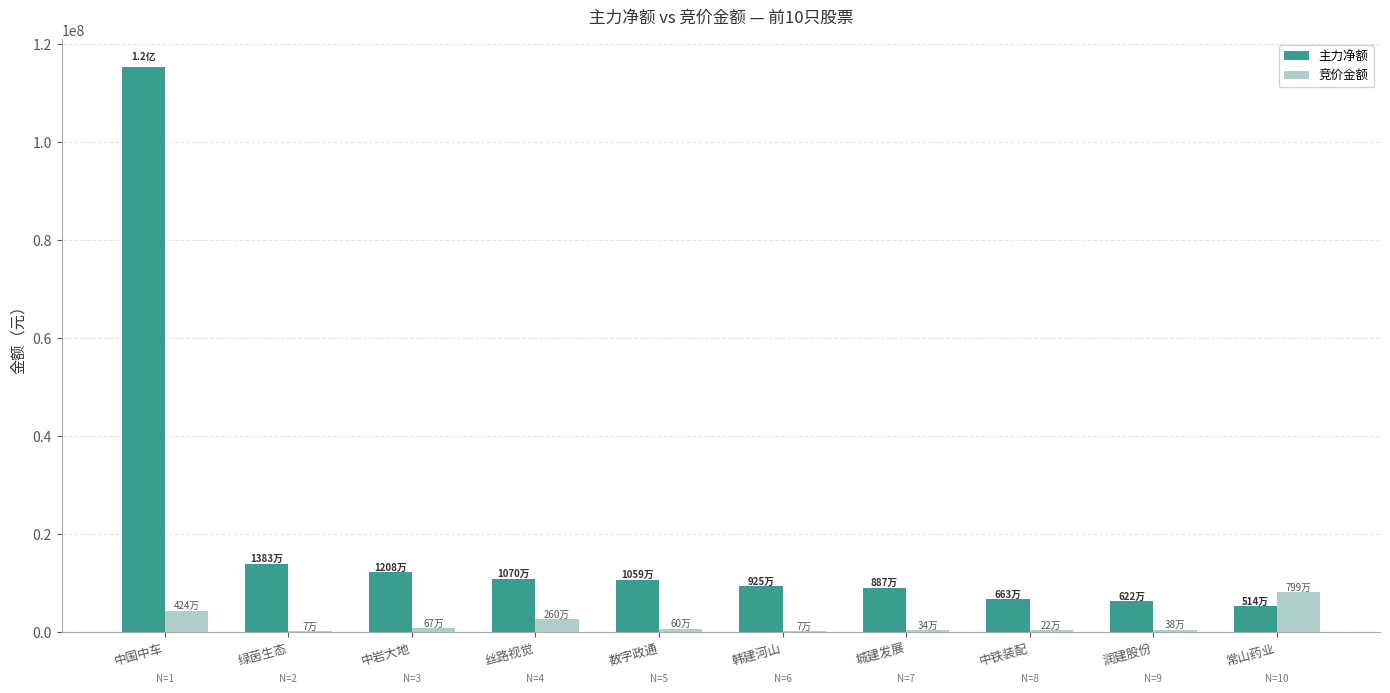

Count the number of data series in this chart.

2